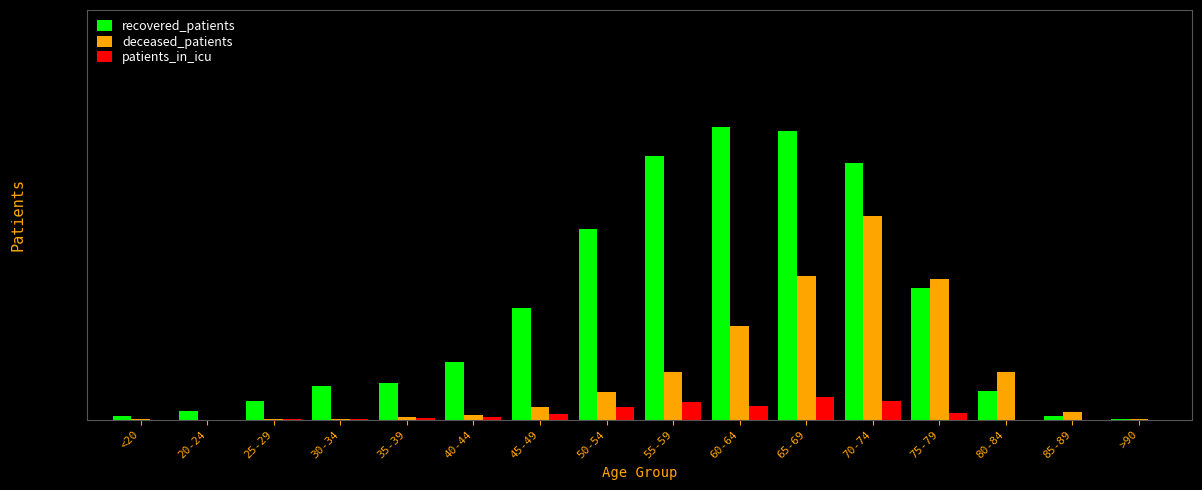

Reading right to left, list all the values displayed in this chart.

recovered_patients: >90=0.0	85-89=0.0	80-84=0.1	75-79=0.4	70-74=0.9	65-69=1.0	60-64=1.0	55-59=0.9	50-54=0.7	45-49=0.4	40-44=0.2	35-39=0.1	30-34=0.1	25-29=0.1	20-24=0.0	<20=0.0
deceased_patients: >90=0.0	85-89=0.0	80-84=0.2	75-79=0.5	70-74=0.7	65-69=0.5	60-64=0.3	55-59=0.2	50-54=0.1	45-49=0.0	40-44=0.0	35-39=0.0	30-34=0.0	25-29=0.0	20-24=0.0	<20=0.0
patients_in_icu: >90=0.0	85-89=0.0	80-84=0.0	75-79=0.0	70-74=0.1	65-69=0.1	60-64=0.0	55-59=0.1	50-54=0.0	45-49=0.0	40-44=0.0	35-39=0.0	30-34=0.0	25-29=0.0	20-24=0.0	<20=0.0